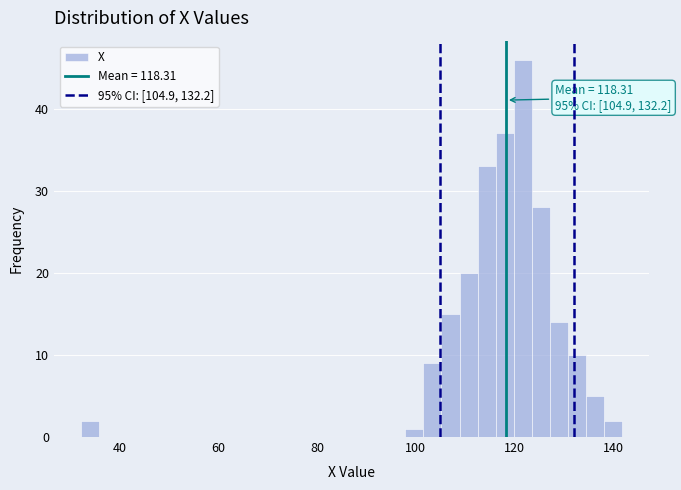

Read against the x-axis, roughly where is the centre of the tallest bar?

122